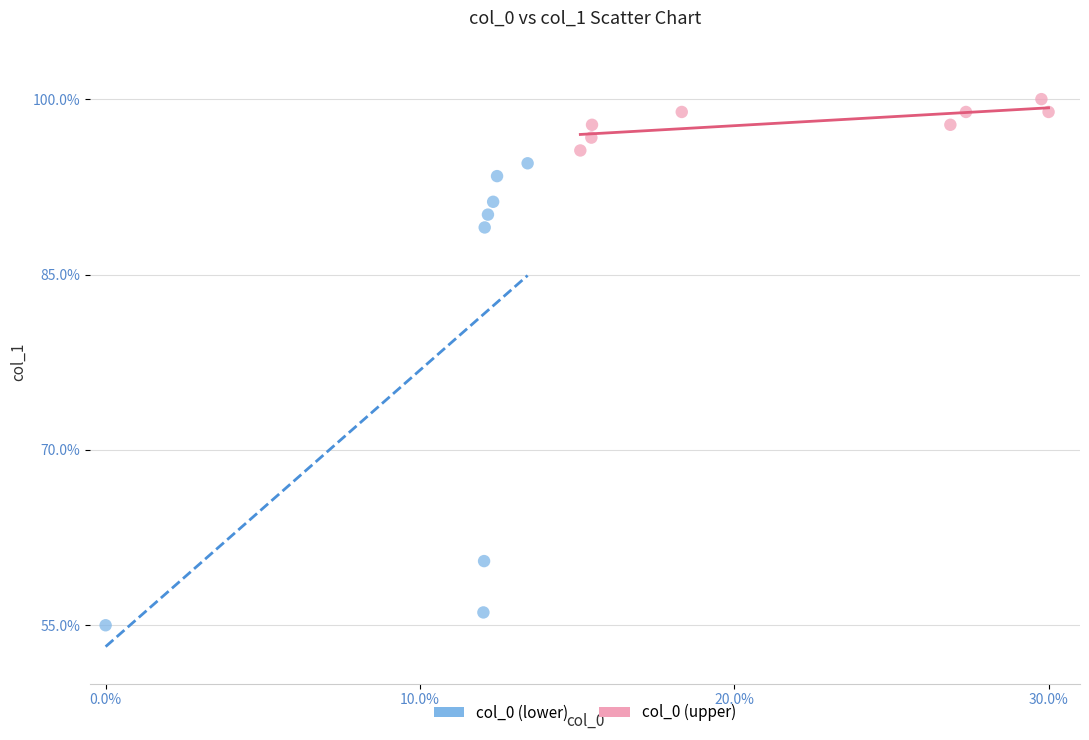

Which series contains the highest Y value?

col_0 (upper)